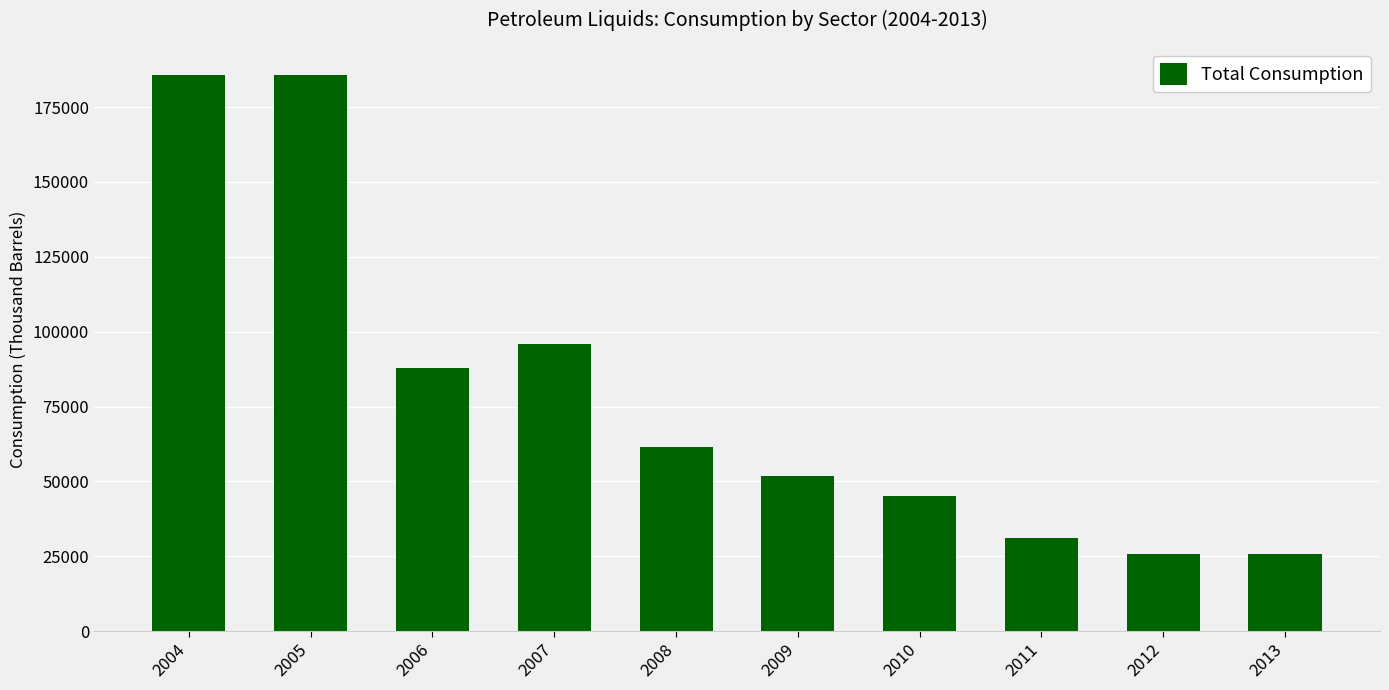

What is the greatest value displayed?

185761